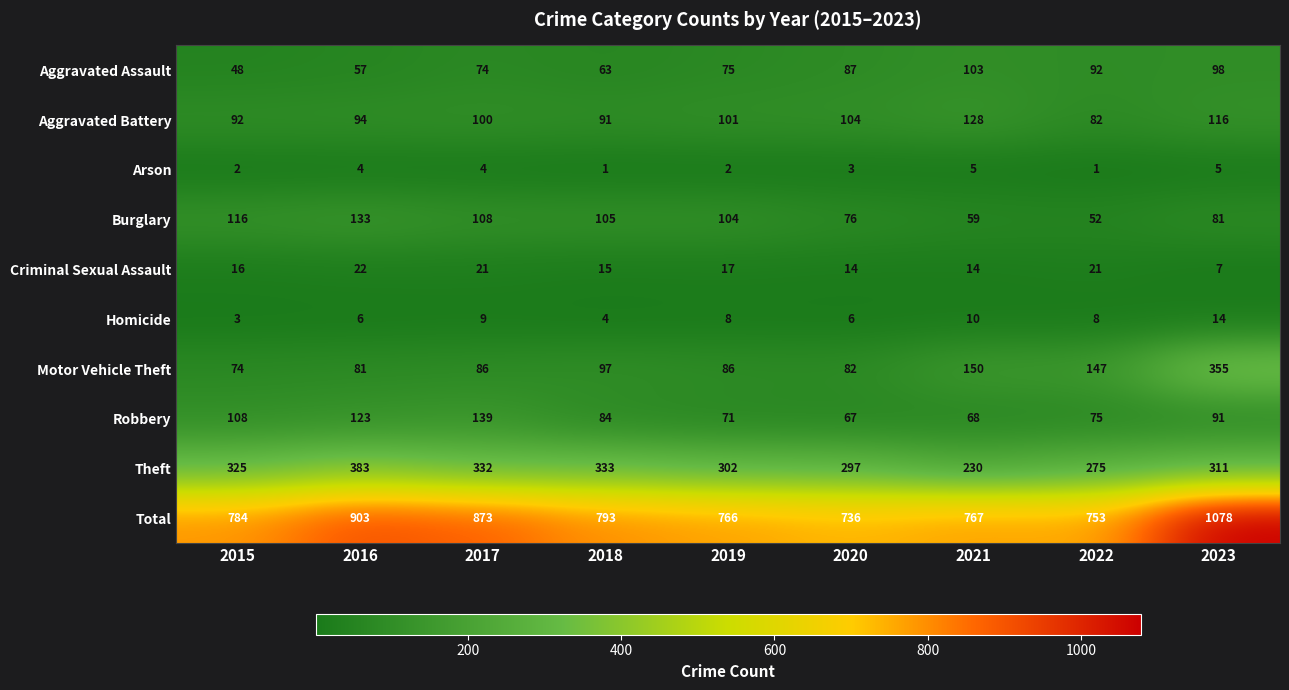

What is the minimum value shown in the chart?

1